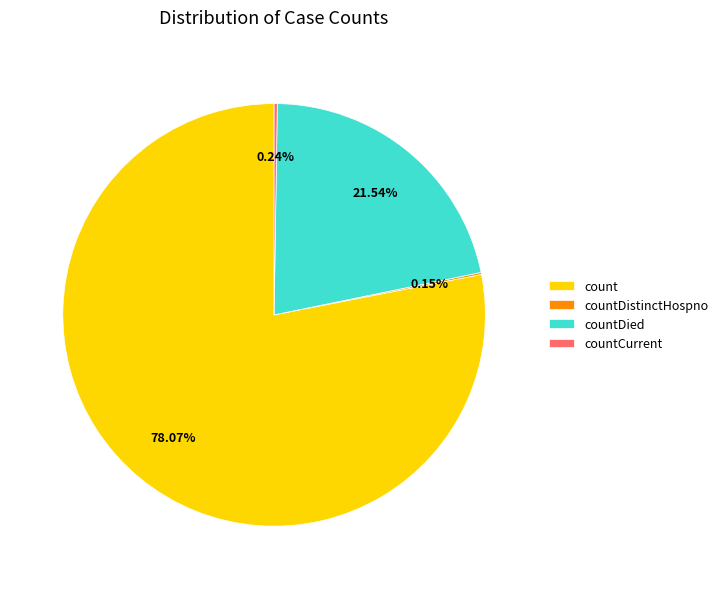

To the nearest percent, what percentage of the pie is countDied?

22%